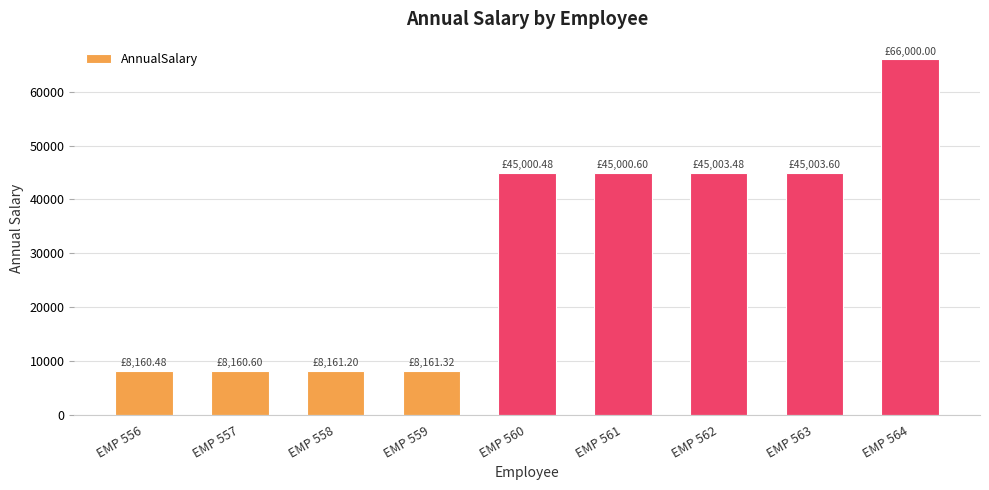

What is the ratio of the value at EMP 557 to the value at EMP 558?

1.0